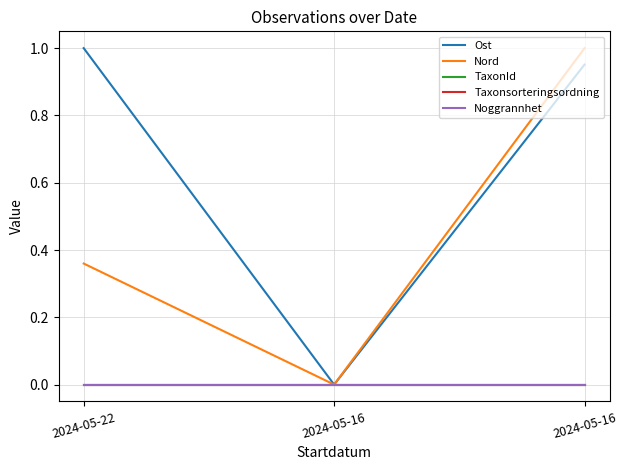

Is the value of Nord at 2024-05-22 greater than the value of Taxonsorteringsordning at 2024-05-16?

Yes